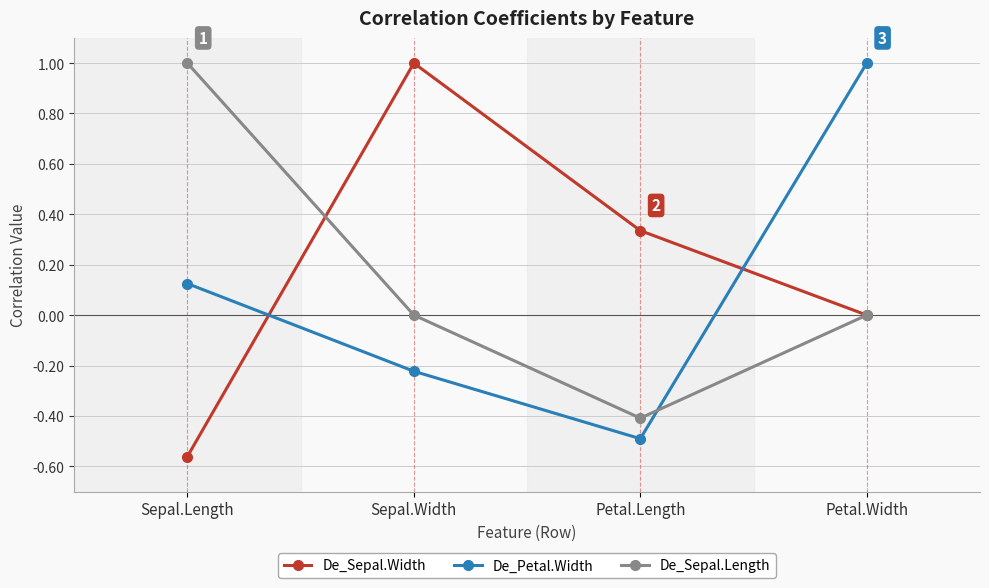

At how many categories does at least one series exceed 0?

4